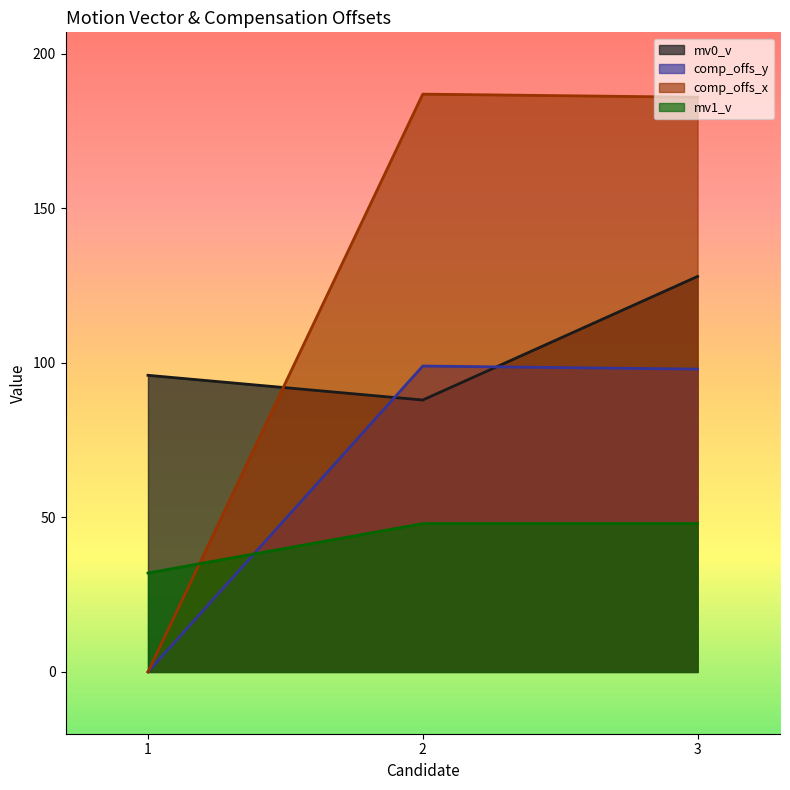

Reading left to right, list all the values displayed in this chart.

mv0_v: 1=96	2=88	3=128
comp_offs_y: 1=0	2=99	3=98
comp_offs_x: 1=0	2=187	3=186
mv1_v: 1=32	2=48	3=48